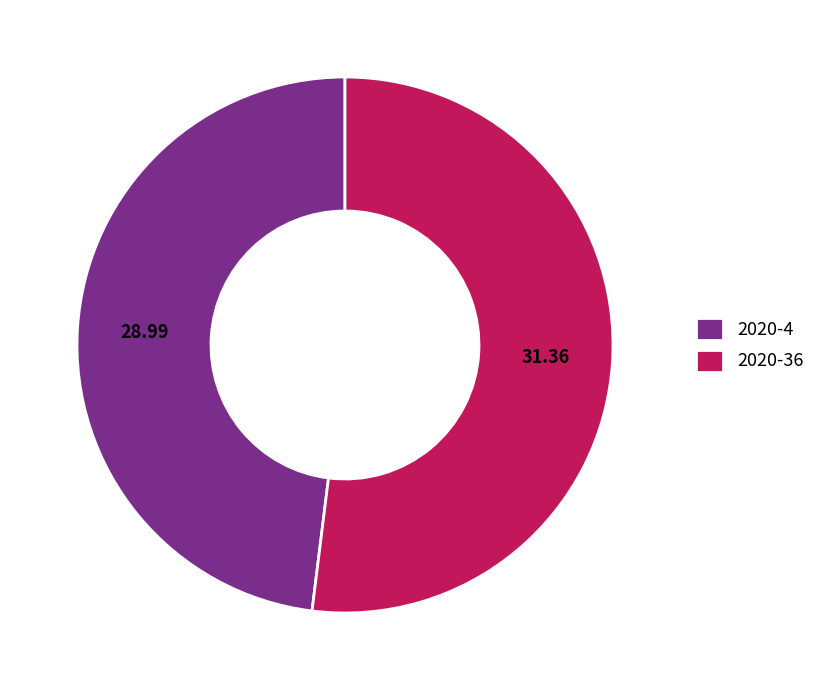

Is it true that 2020-4 is 42% of the pie?

False